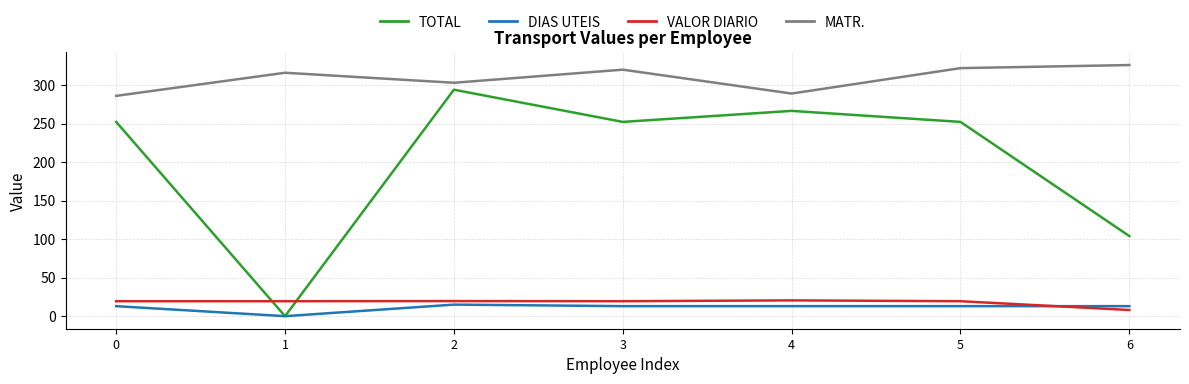

How many times do TOTAL and VALOR DIARIO cross each other?

2